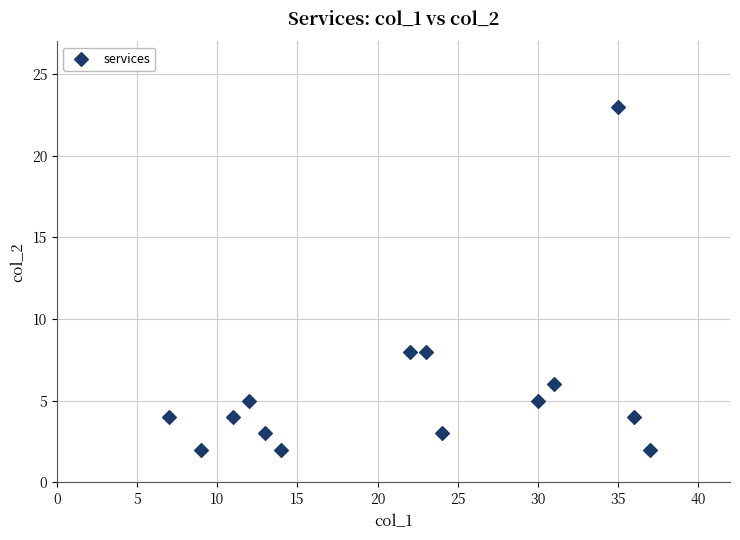

What is the range of Y values (max minus min)?

21